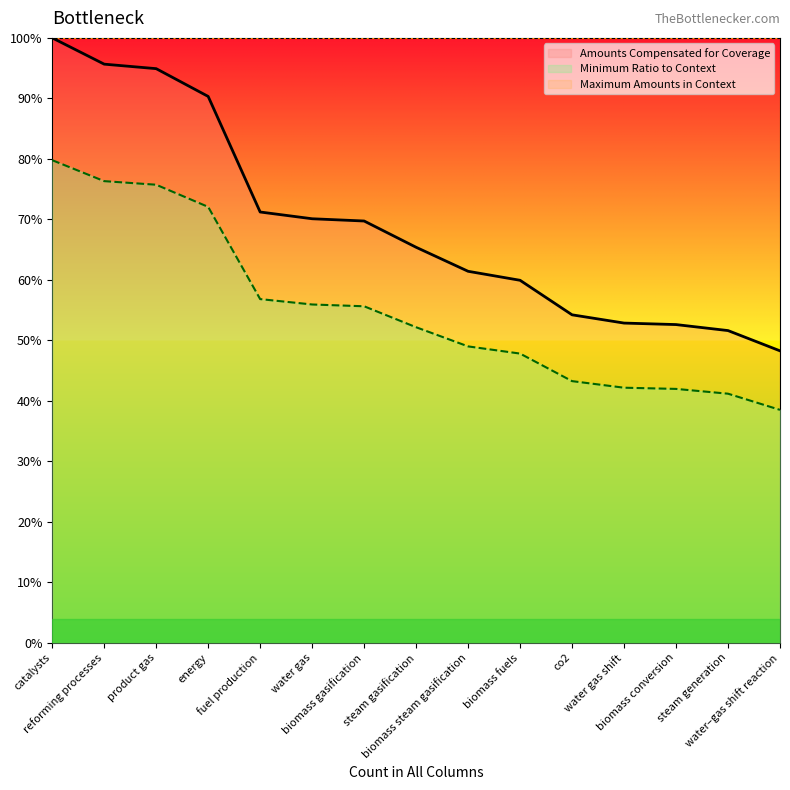

What is the highest value of the Minimum Ratio to Context series?

0.8